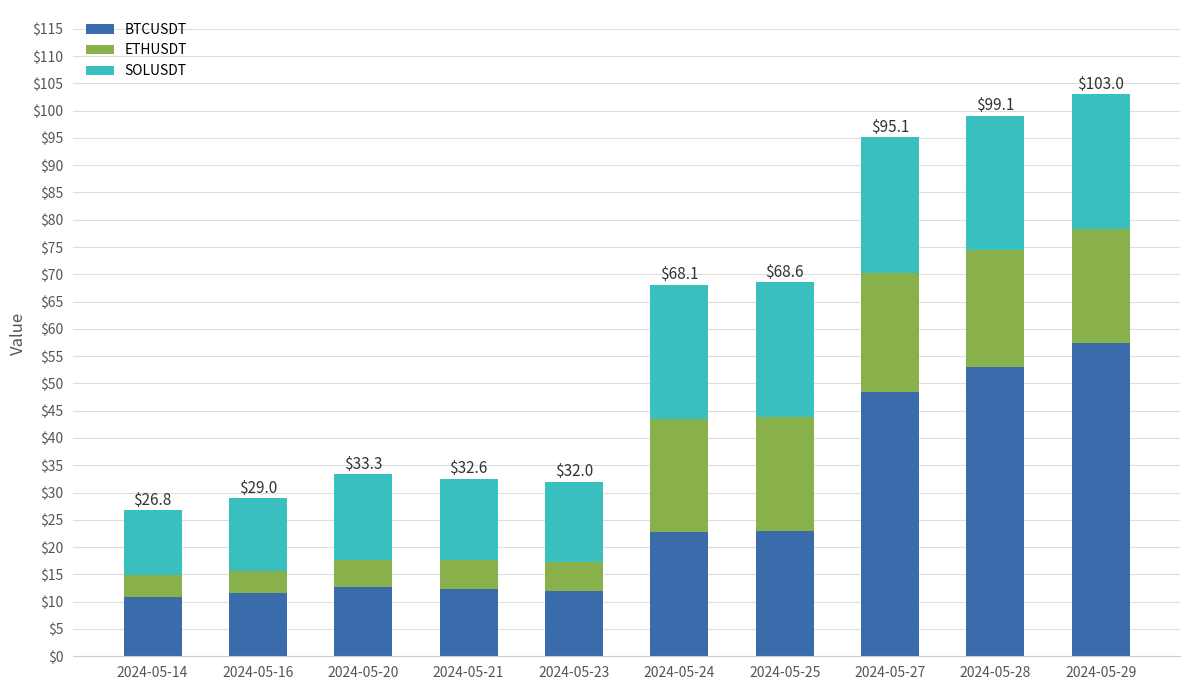

Rank the categories by BTCUSDT value from lowest to highest.

2024-05-14, 2024-05-16, 2024-05-23, 2024-05-21, 2024-05-20, 2024-05-24, 2024-05-25, 2024-05-27, 2024-05-28, 2024-05-29